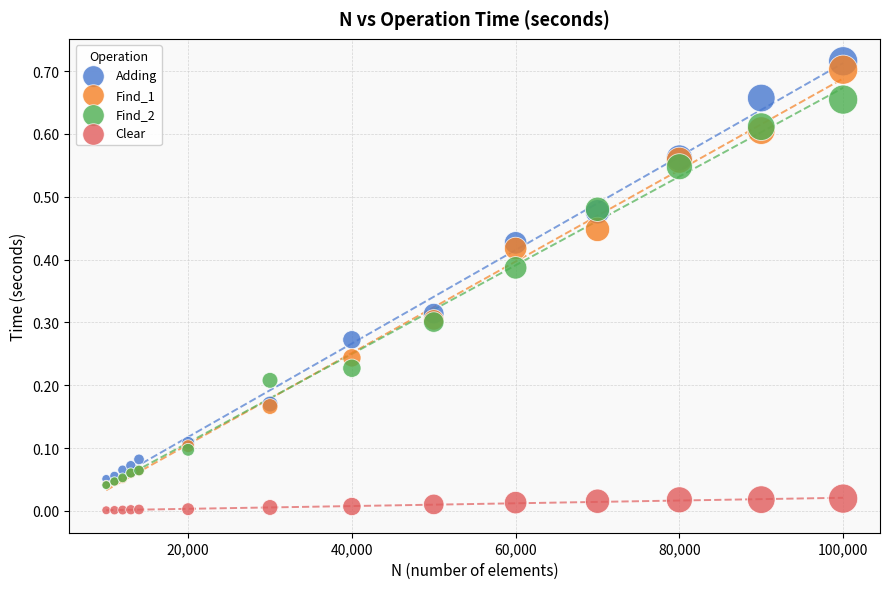

Which series reaches the minimum Y coordinate?

Clear